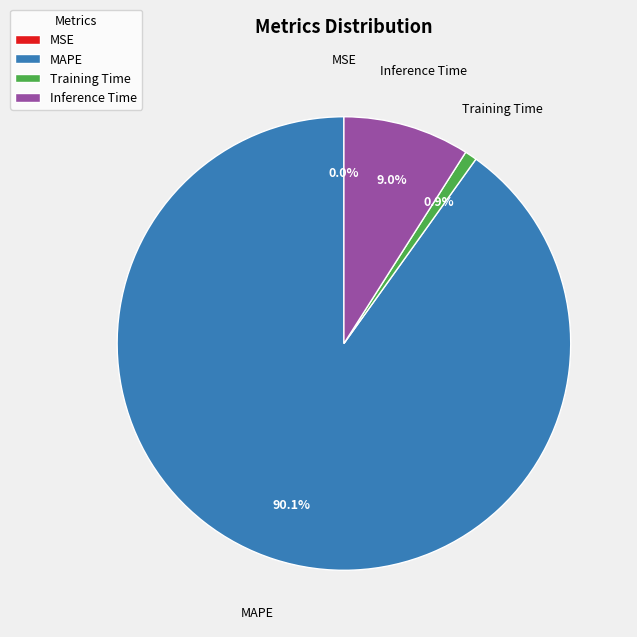

What is the largest slice in the pie chart?

MAPE